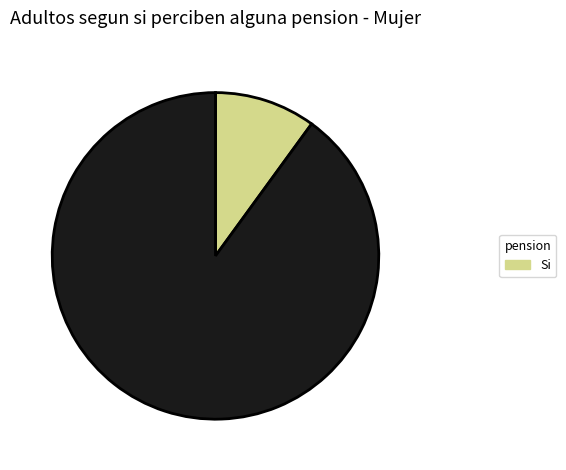

To the nearest percent, what is the average slice percentage?

50%